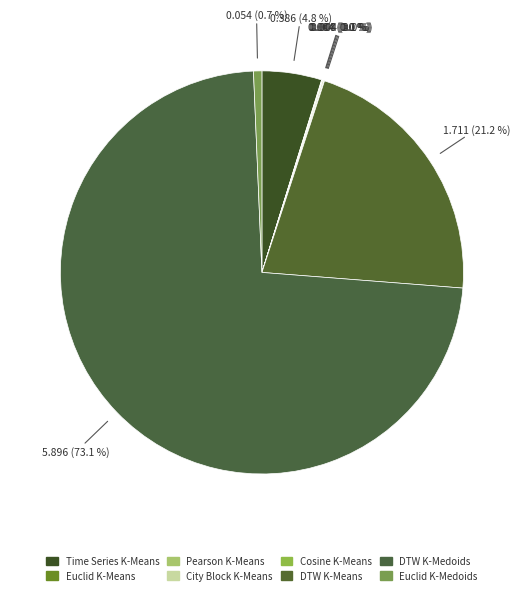

Which slice is the smallest?

Euclid K-Means